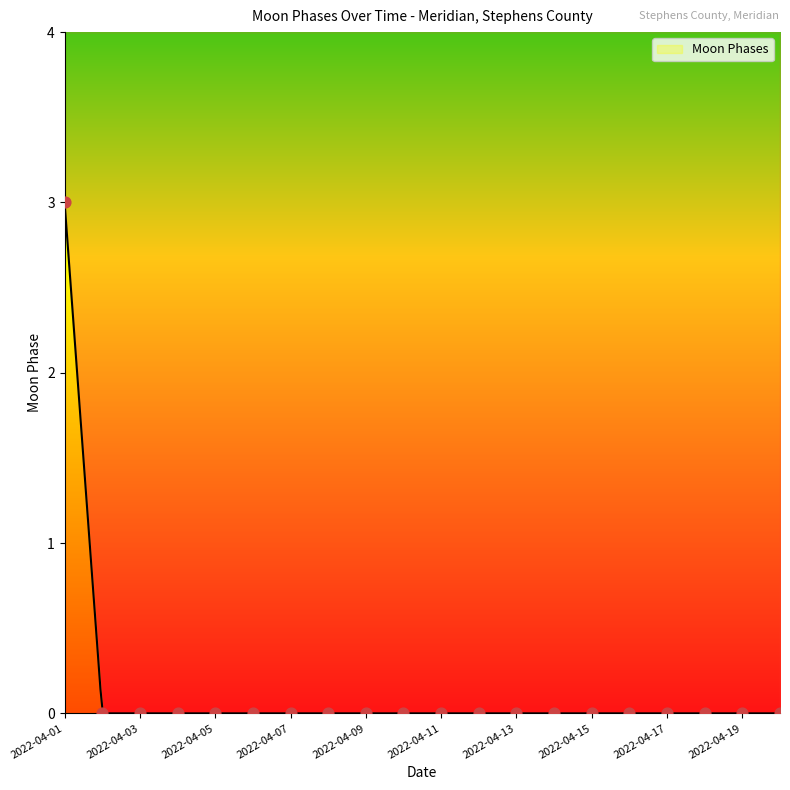

Between 2022-04-20 and 2022-04-06, which is larger?

2022-04-20